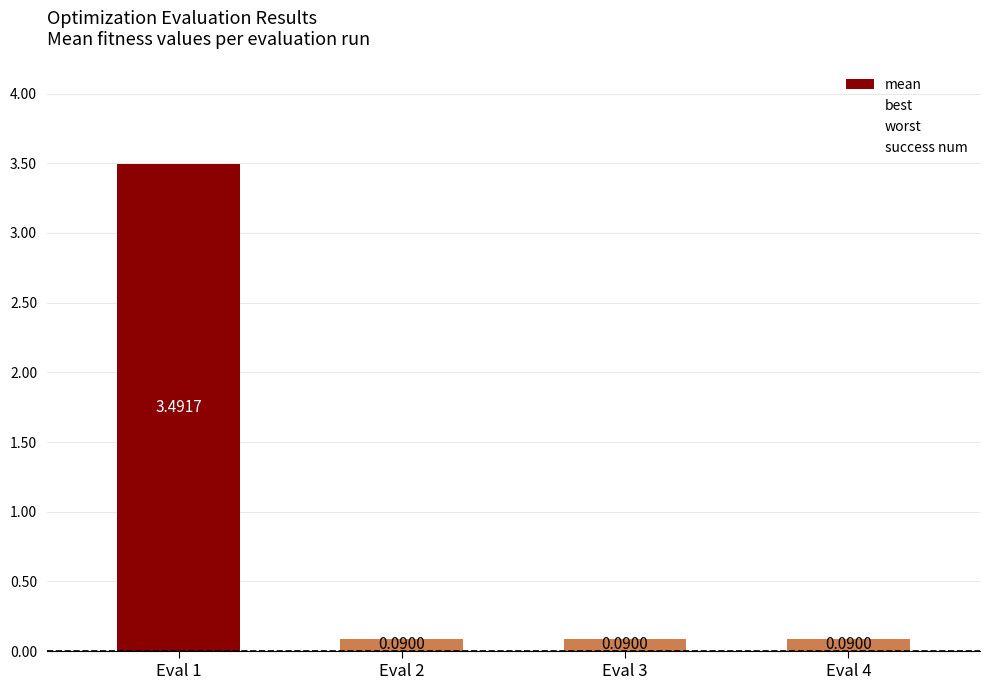

What is the difference between the highest and lowest values at Eval 1?

3.9